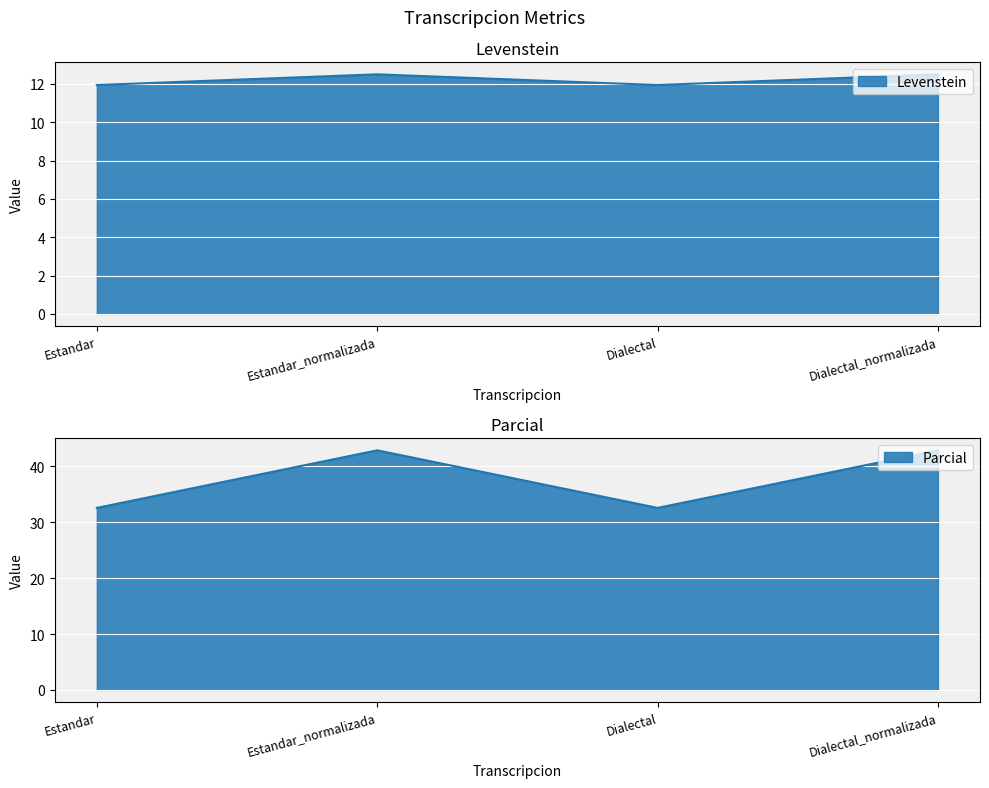

Which series has the largest range (max minus min)?

Parcial